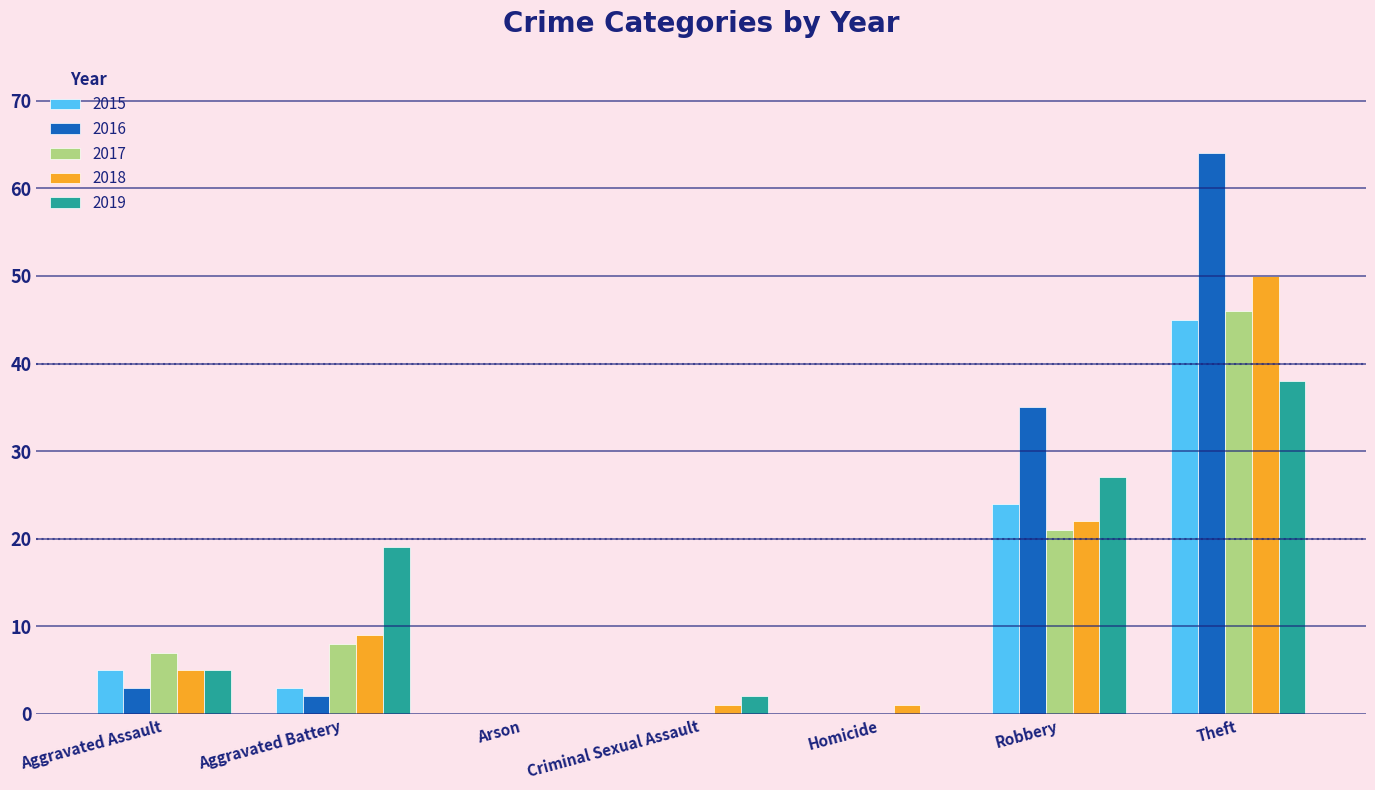

Are the bars horizontal?

No